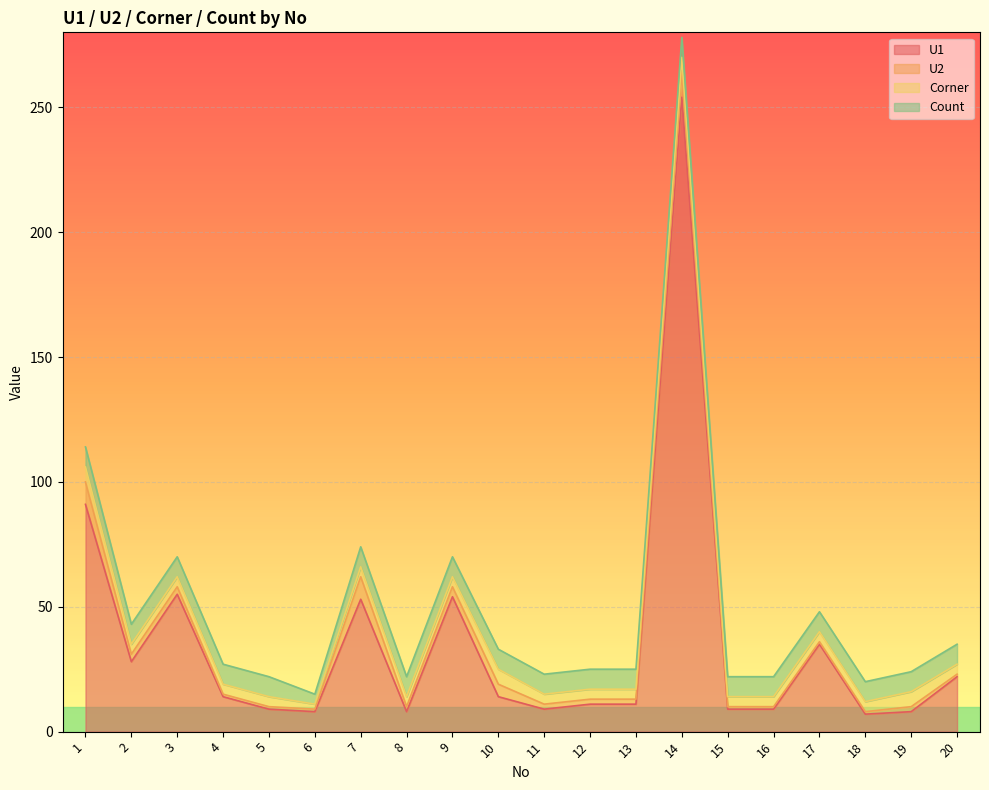

Which label corresponds to the largest value in the chart?

14